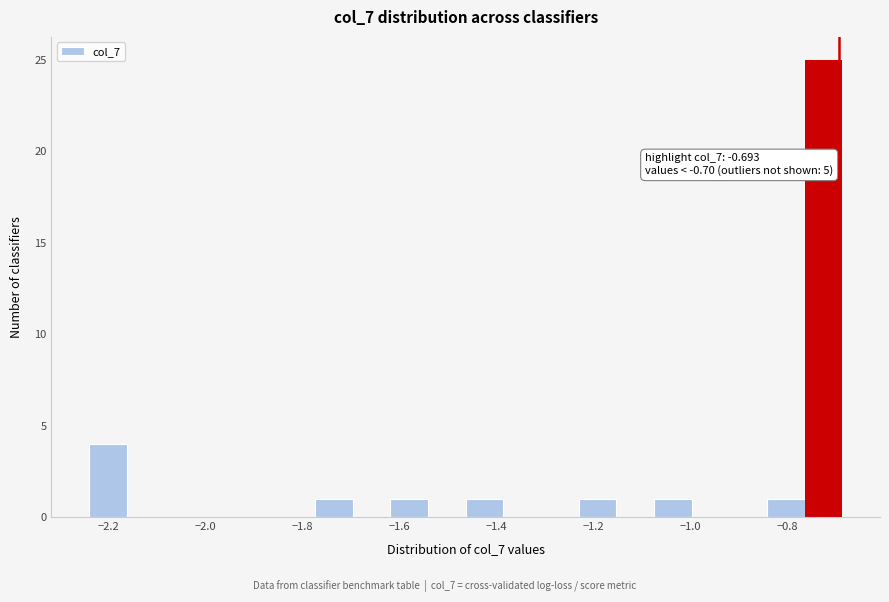

Around what value on the x-axis is the tallest bar? Give the approximate position of its centre, as read against the axis.

-0.72